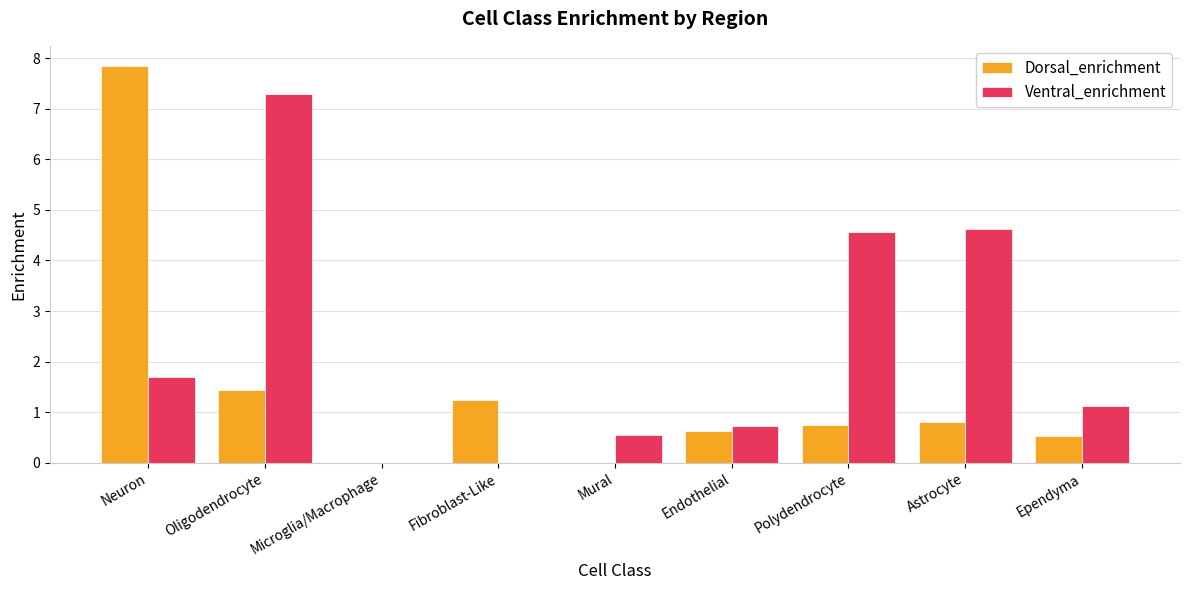

Between Mural and Ependyma, which series saw the biggest shift?

Ventral_enrichment